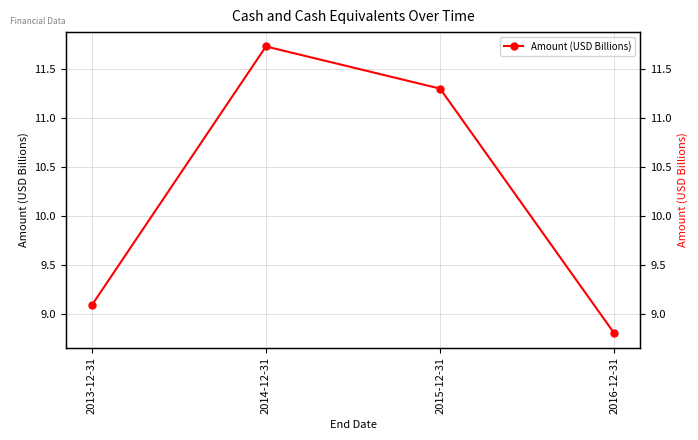

What is the maximum value shown in the chart?

11.7